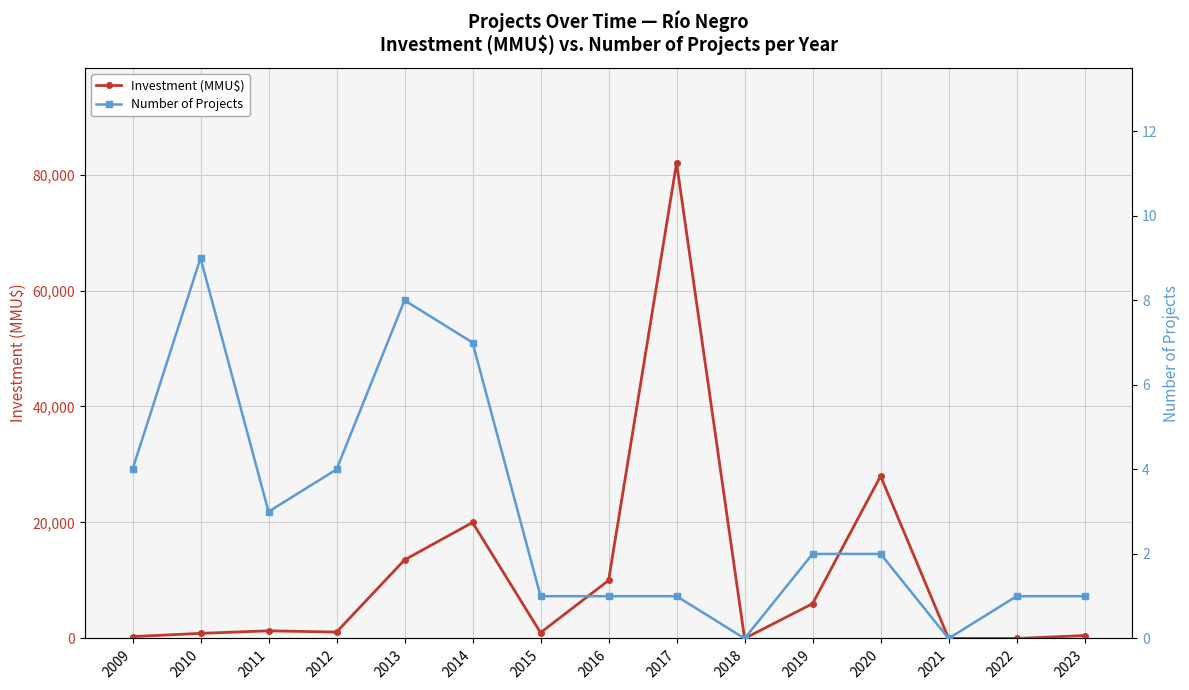

Reading left to right, transcribe all the data shown in this chart.

Investment (MMU$): 322	877	1319	1100	13550	20000	1000	10000	82000	0	6000	28000	0	0	500
Number of Projects: 4	9	3	4	8	7	1	1	1	0	2	2	0	1	1